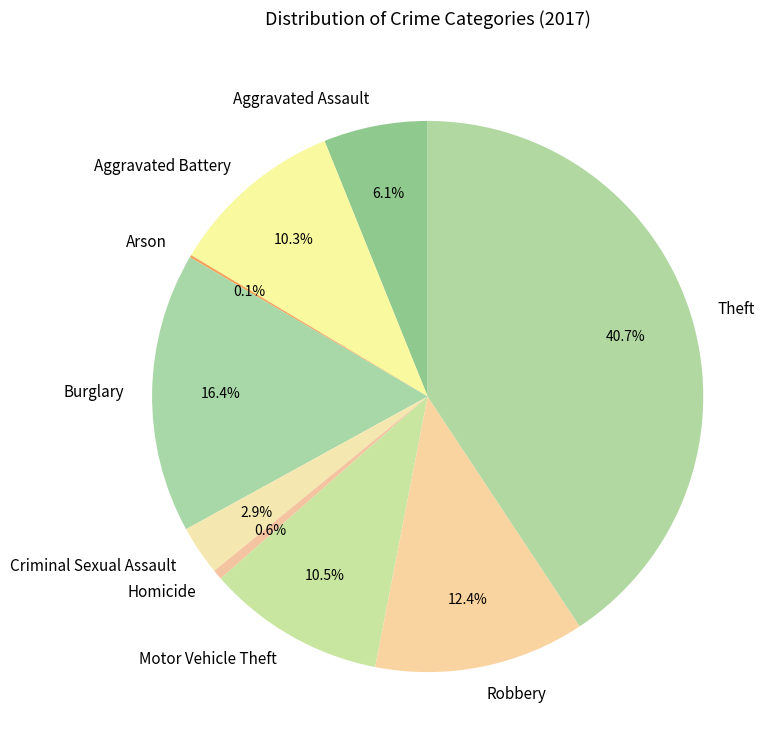

Does Theft represent more than half of the total?

No